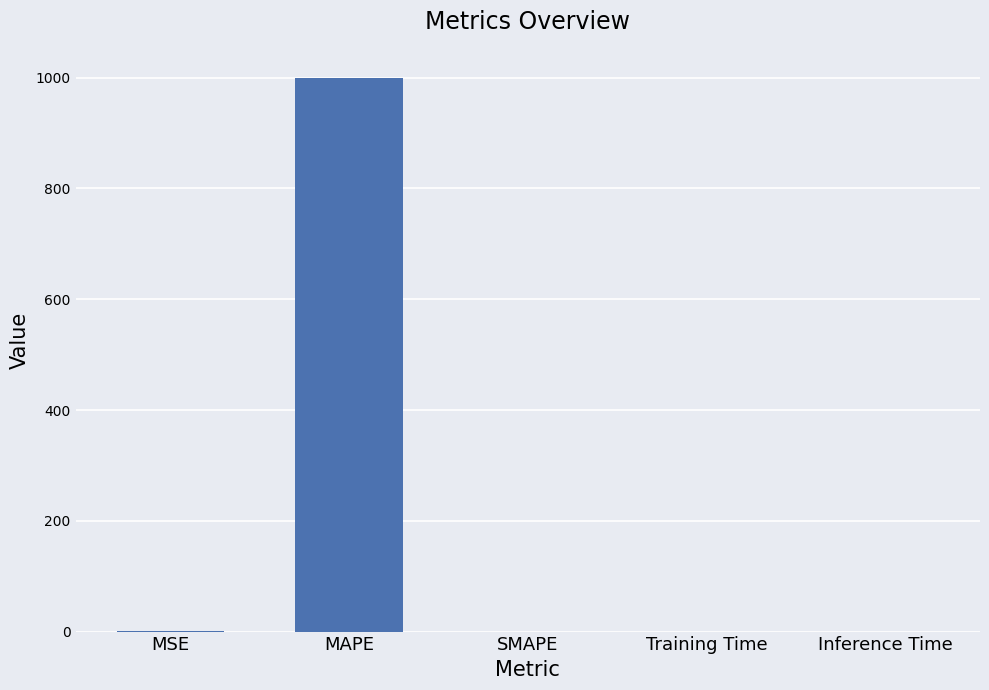

How many distinct data groups are displayed?

1